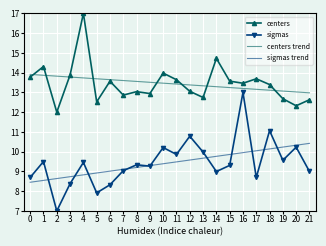

The sigmas trend series shows 9.1 at 7. True or false?

True